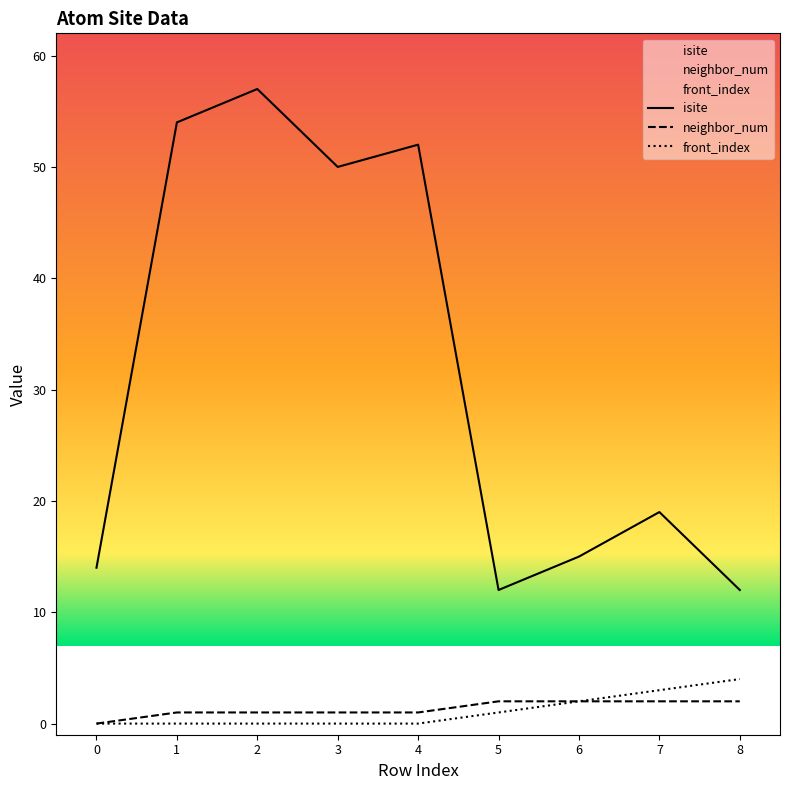

List the labels in order of neighbor_num value, largest first.

5, 6, 7, 8, 1, 2, 3, 4, 0